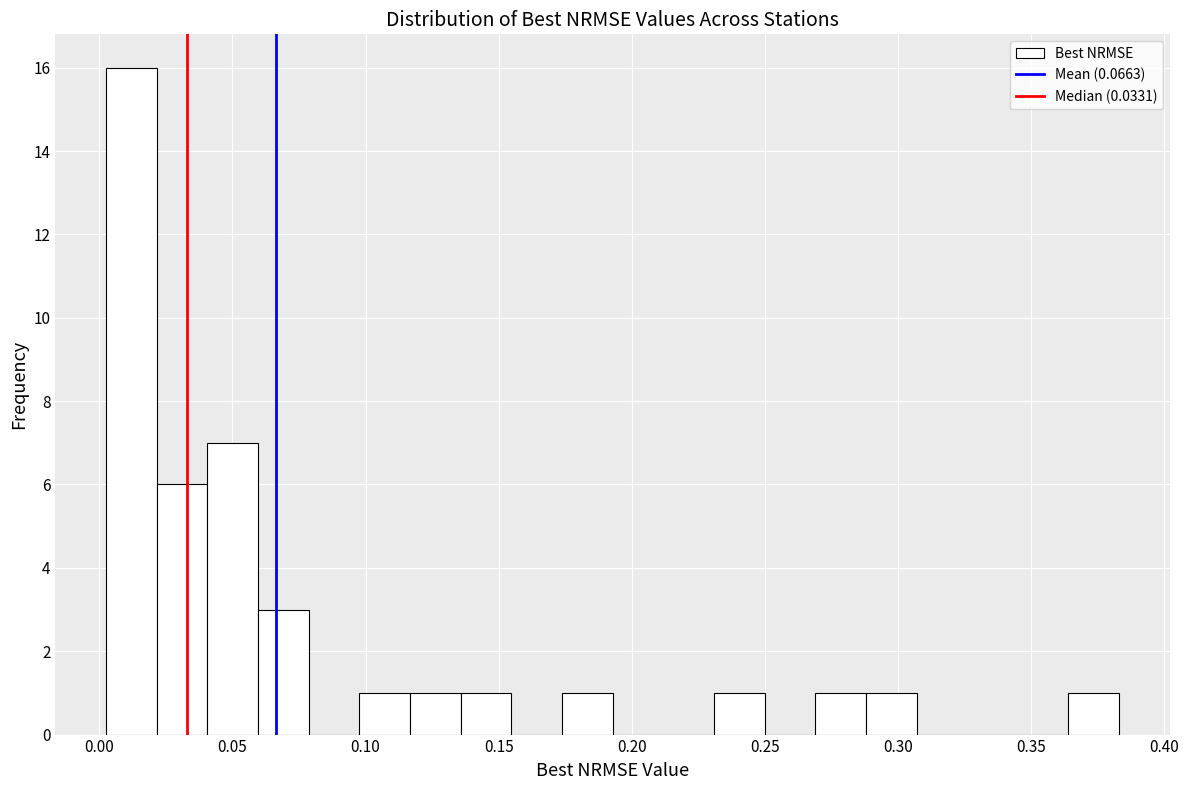

Read against the x-axis, roughly where is the centre of the tallest bar?

0.010